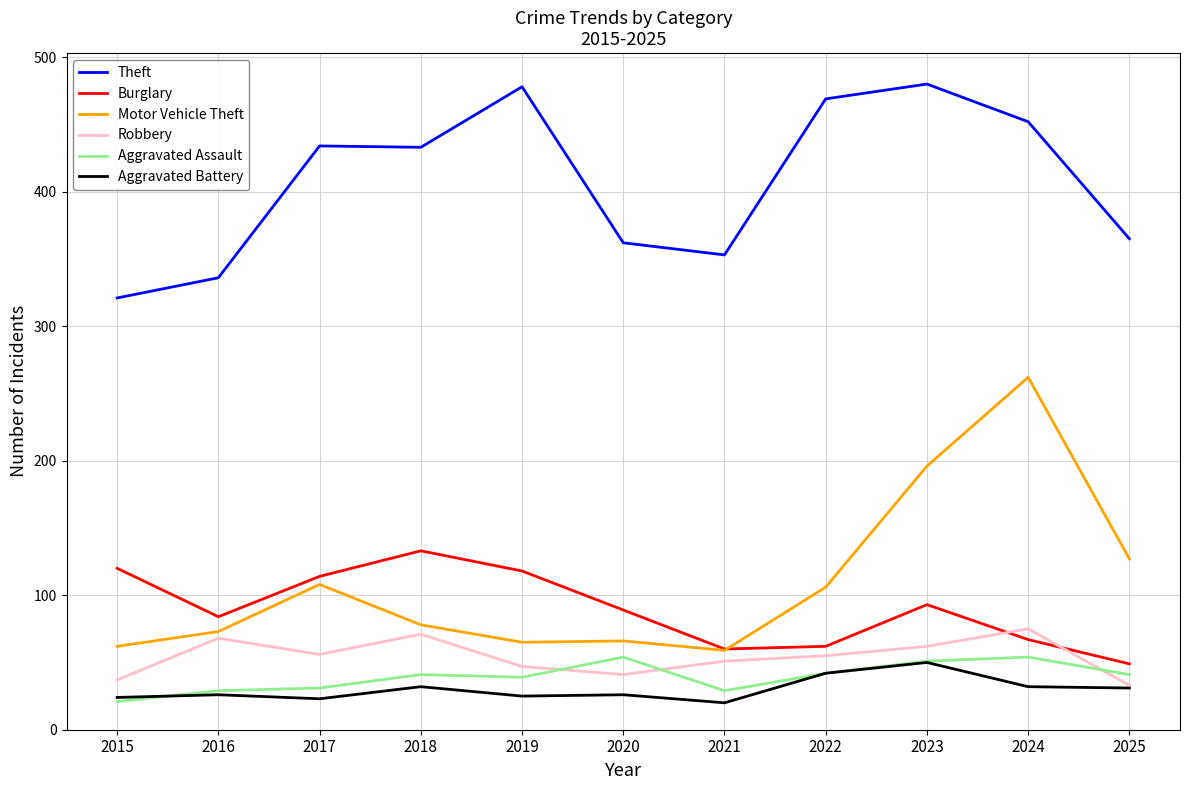

Where does the Robbery series first go above 55?

2016